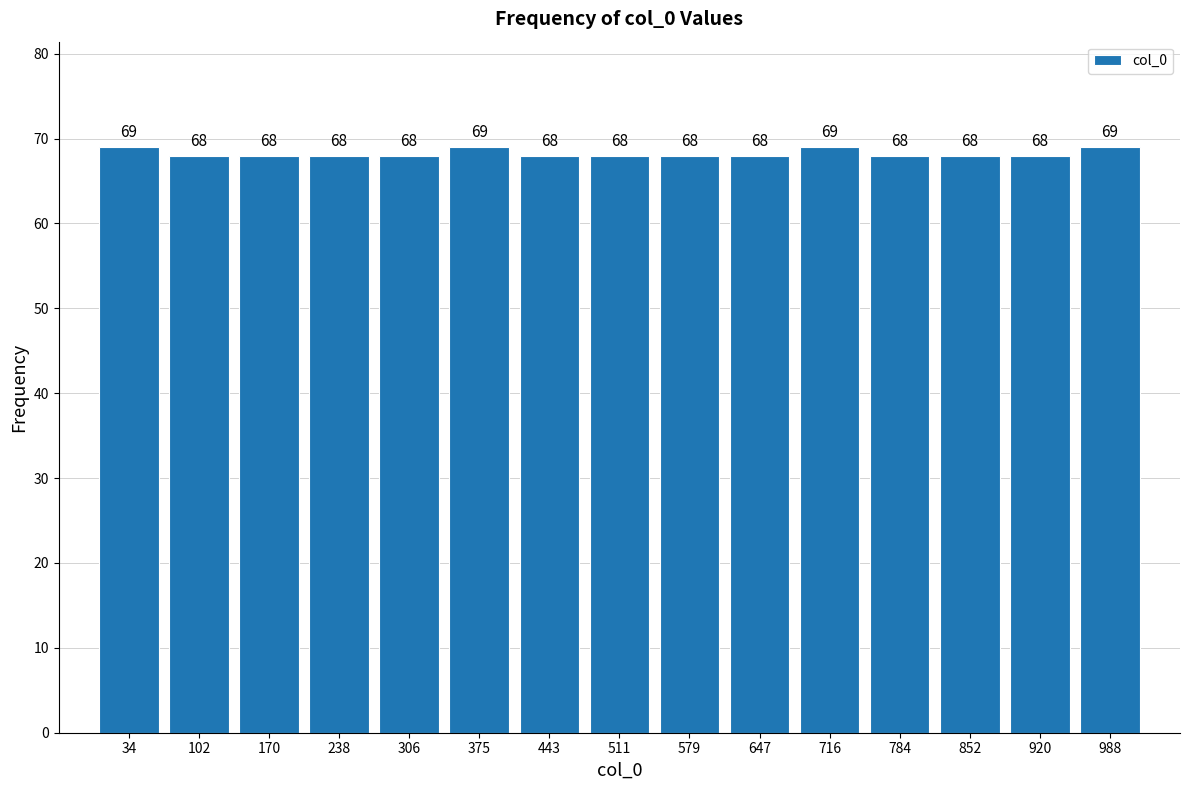

Reading left to right, transcribe this chart: for each bar, give the range it covers on the x-axis and its height. The bar edges are not printed on the chart, so give them approximately, as read against the axis.

0 to 70: 69
70 to 140: 68
140 to 200: 68
200 to 270: 68
270 to 340: 68
340 to 410: 69
410 to 480: 68
480 to 550: 68
550 to 610: 68
610 to 680: 68
680 to 750: 69
750 to 820: 68
820 to 890: 68
890 to 950: 68
950 to 1020: 69